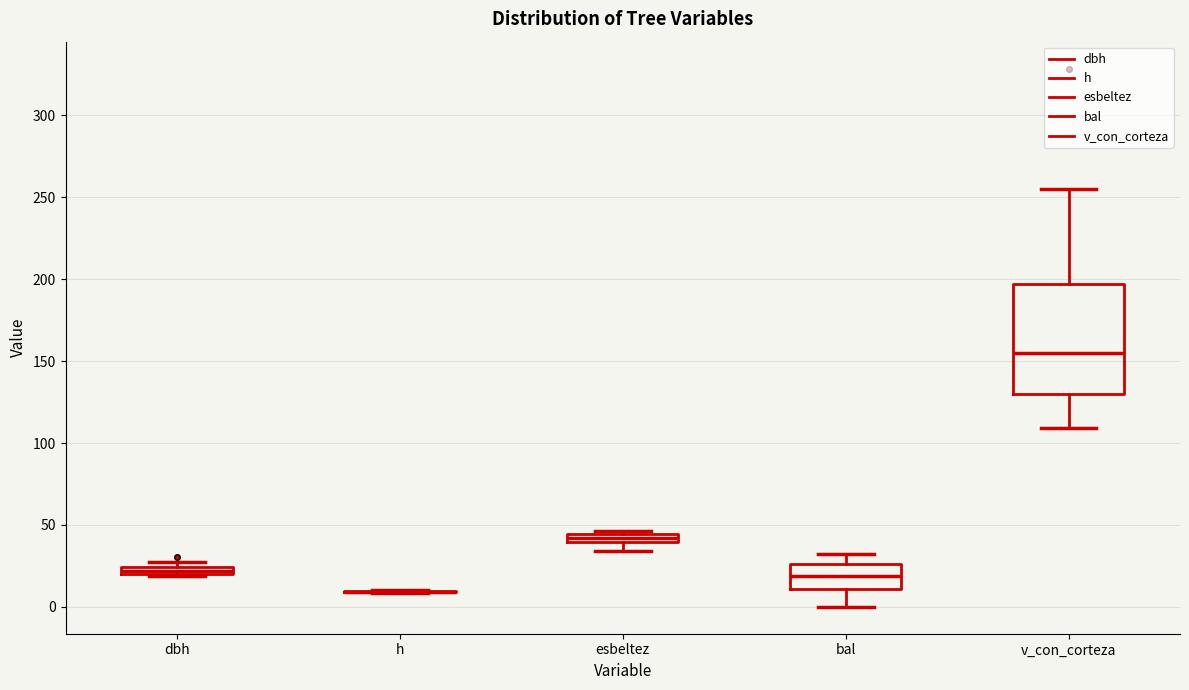

Where is the lower edge of the box for esbeltez on the y-axis? The values are not printed on the chart, so give them approximately, as read against the axis.

40